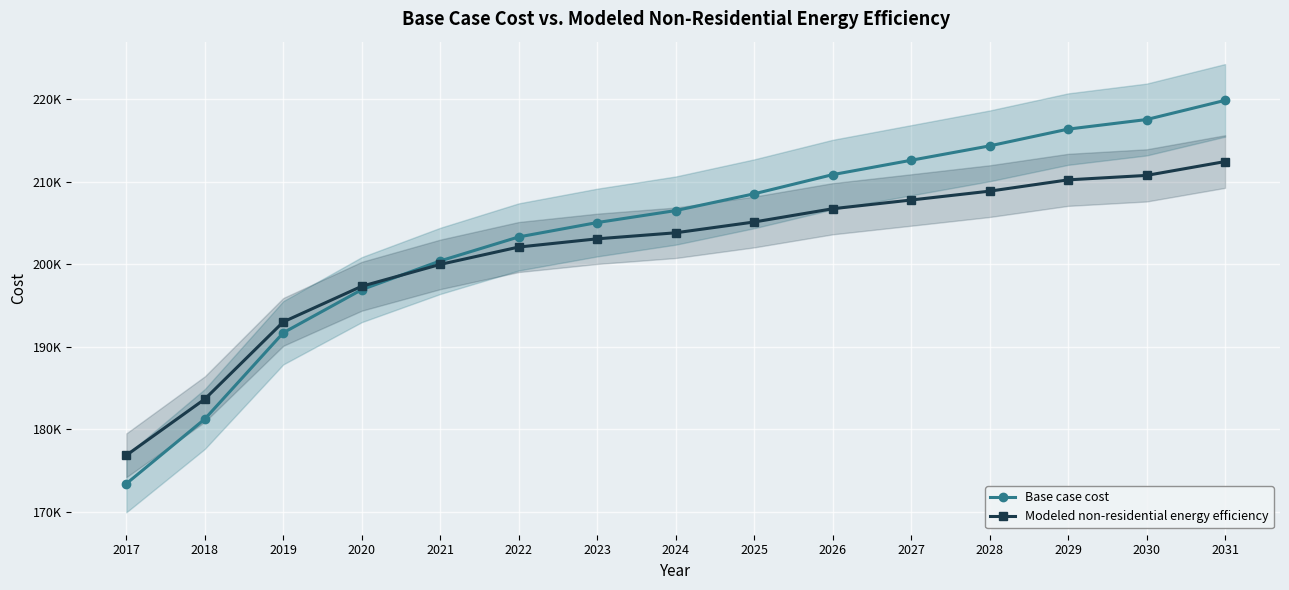

Rank the series at 2031 from lowest to highest value.

Modeled non-residential energy efficiency, Base case cost